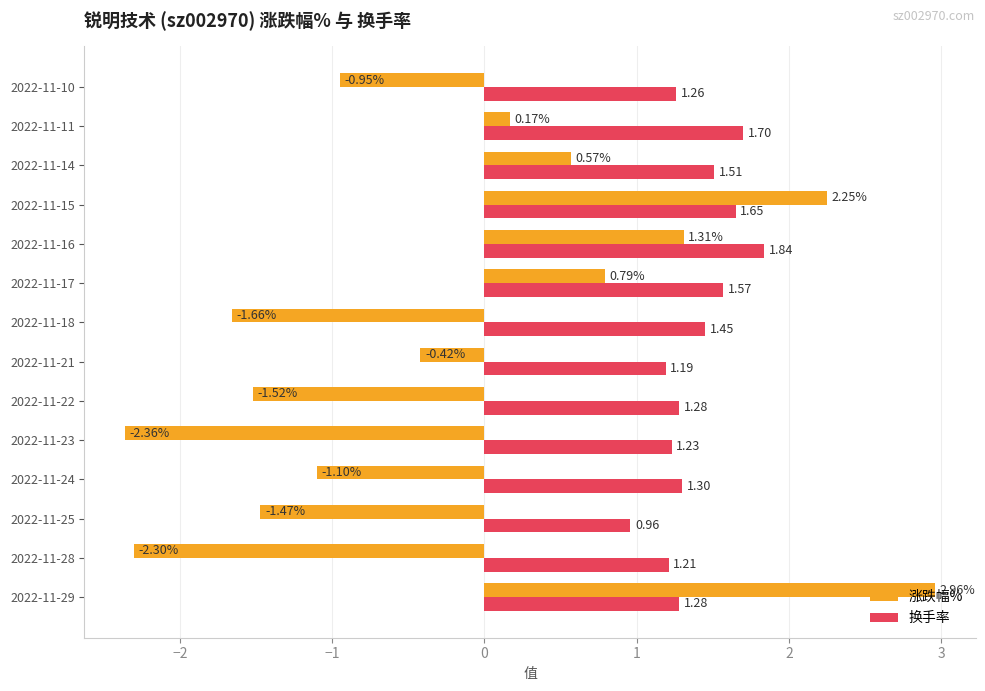

At 2022-11-11, list the series in order from smallest to largest.

涨跌幅%, 换手率